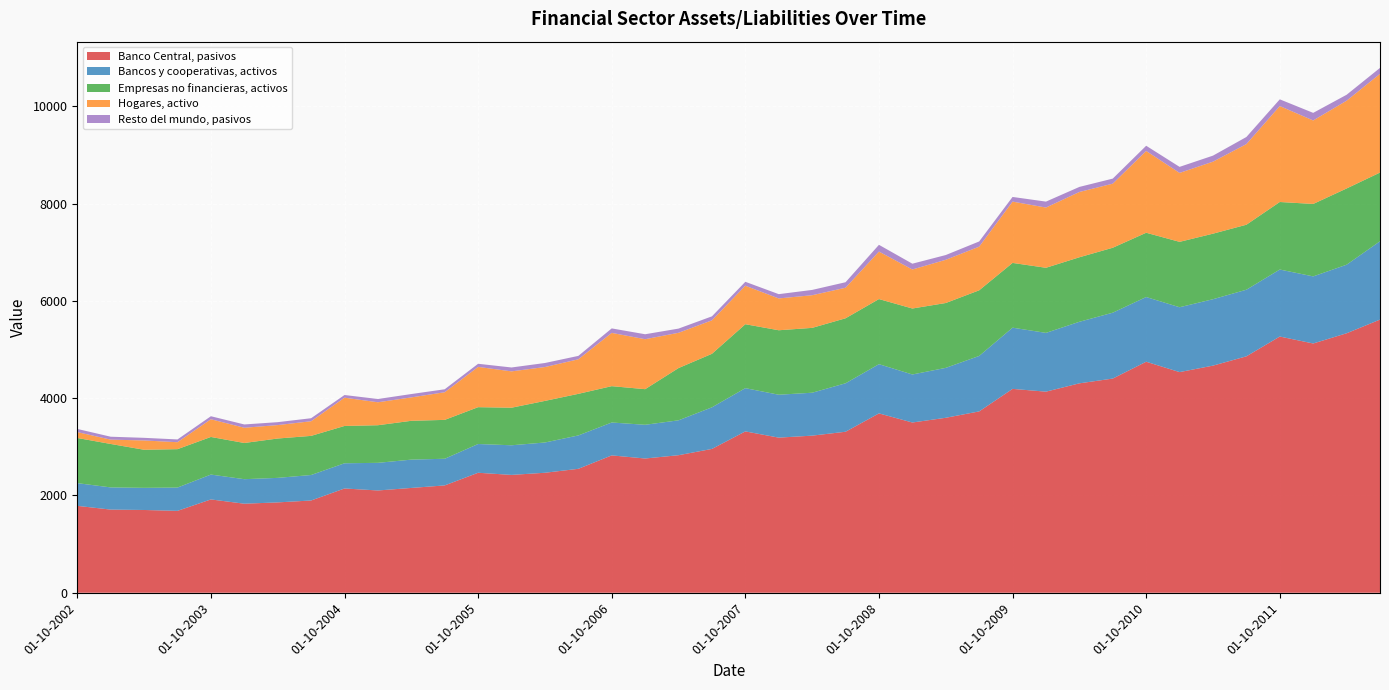

Reading left to right, transcribe all the data shown in this chart.

Banco Central, pasivos: 1786	1709	1701	1683	1918	1830	1857	1896	2143	2102	2154	2206	2466	2422	2466	2547	2823	2759	2827	2956	3316	3188	3229	3309	3686	3499	3596	3727	4190	4133	4304	4402	4748	4535	4668	4859	5266	5123	5333	5614
Bancos y cooperativas, activos: 467	456	455	479	511	504	504	524	518	568	582	548	591	609	622	686	676	693	717	855	889	882	882	996	1012	987	1026	1140	1258	1208	1265	1354	1330	1333	1365	1369	1377	1379	1409	1610
Empresas no financieras, activos: 928	893	783	789	773	744	809	804	767	773	798	799	757	772	855	855	747	732	1074	1100	1314	1325	1333	1336	1338	1356	1333	1349	1331	1338	1326	1335	1321	1344	1347	1336	1388	1489	1567	1412
Hogares, activo: 121	89	191	143	364	313	276	301	581	472	481	568	828	747	696	710	1095	1027	725	688	791	654	671	628	976	802	888	897	1260	1238	1342	1317	1681	1417	1480	1657	1972	1716	1804	2029
Resto del mundo, pasivos: 65	60	54	57	62	68	60	62	55	67	69	61	64	80	83	70	92	102	86	82	81	88	109	113	139	119	98	107	96	122	104	104	107	124	124	146	138	156	122	122